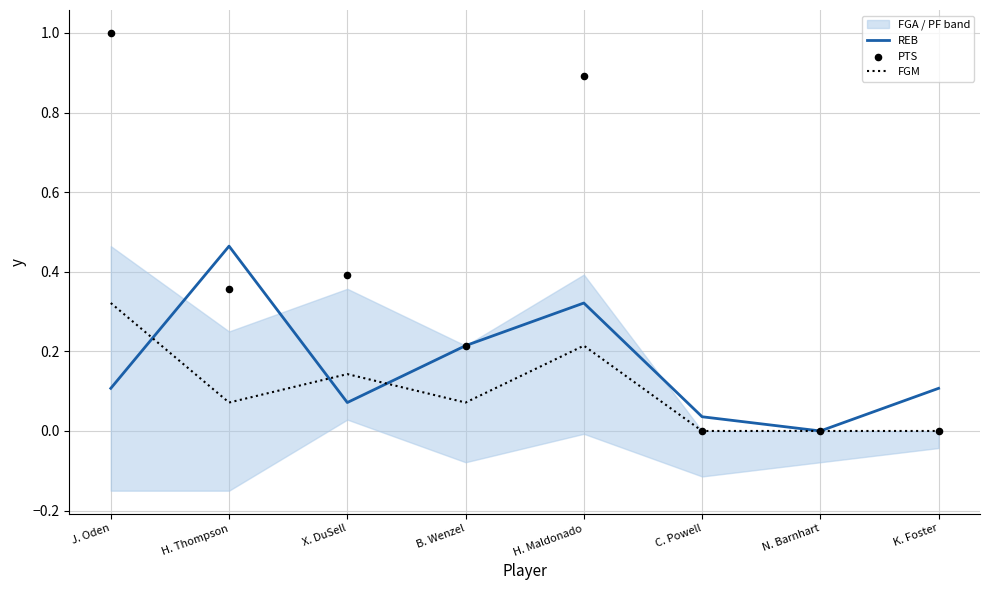

The FGM series shows -0.2 at N. Barnhart. True or false?

False